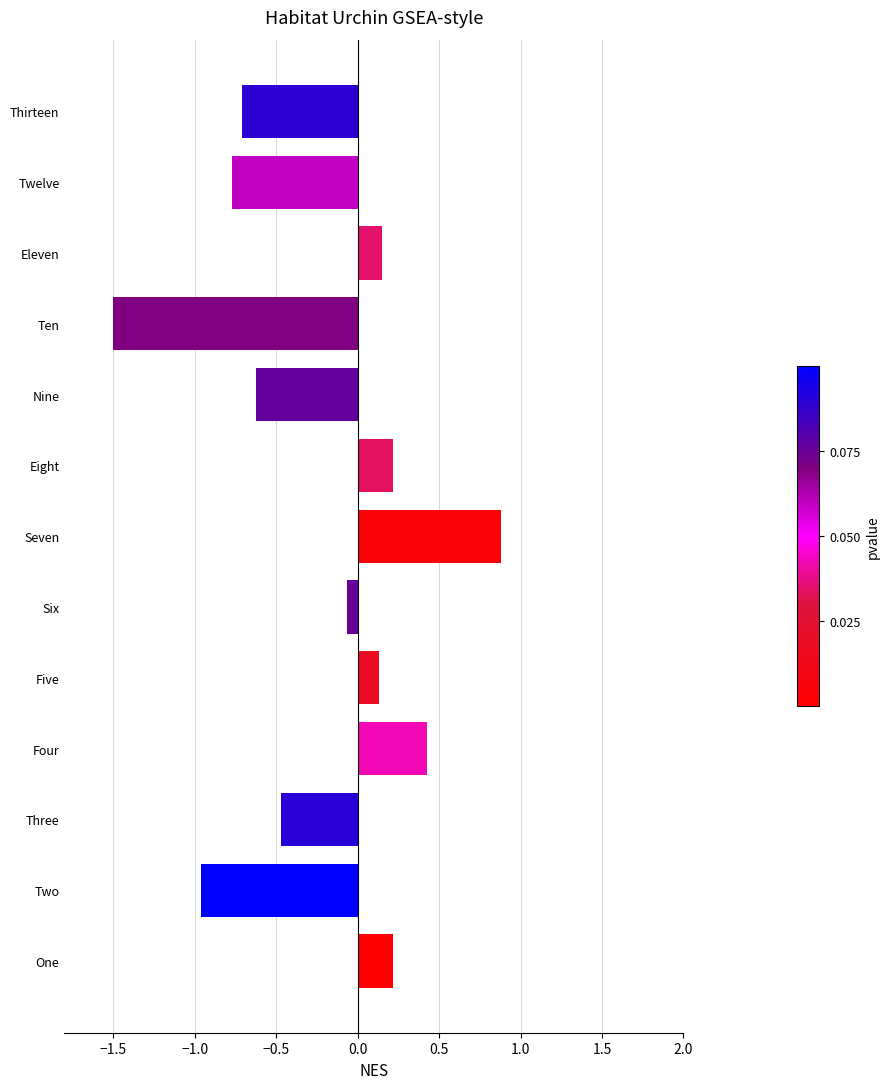

Which category has the highest value across all series?

Seven